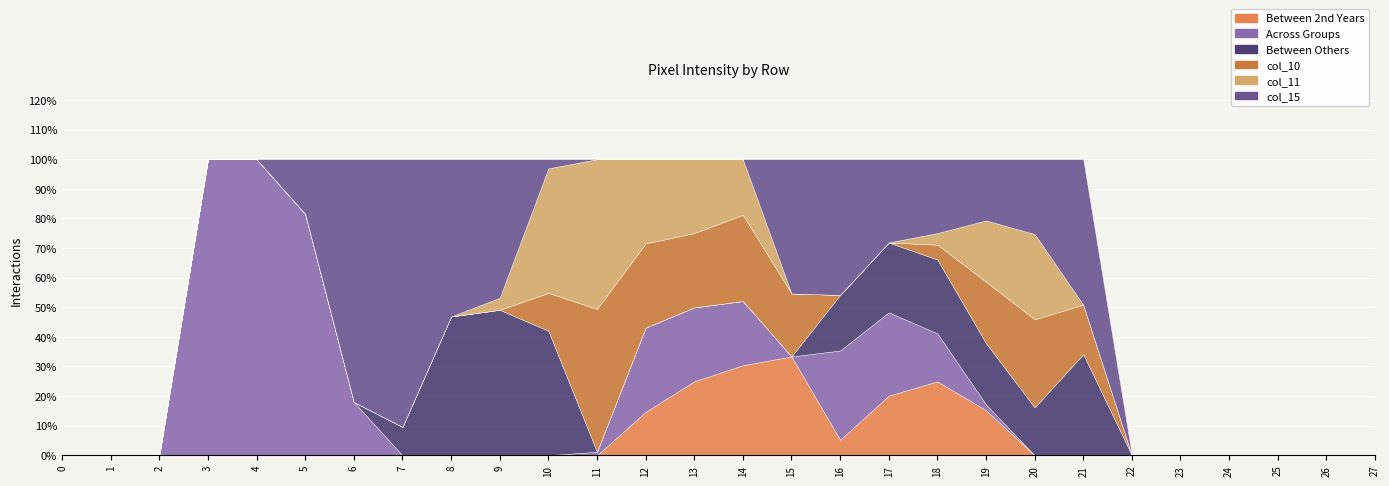

Which has a higher value, 13 or 2?

13